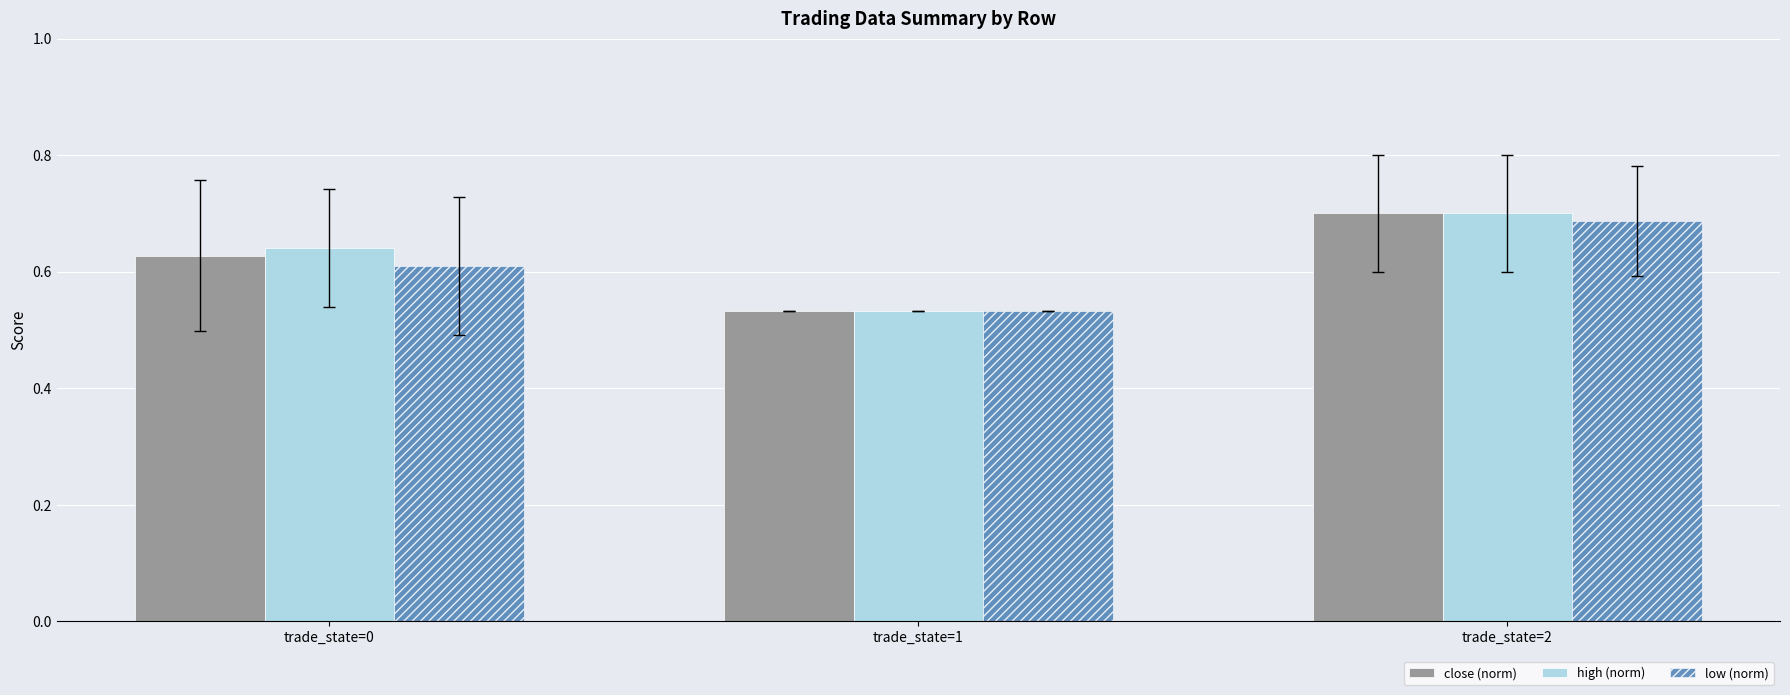

Which category has the highest value in the close (norm) series?

trade_state=2